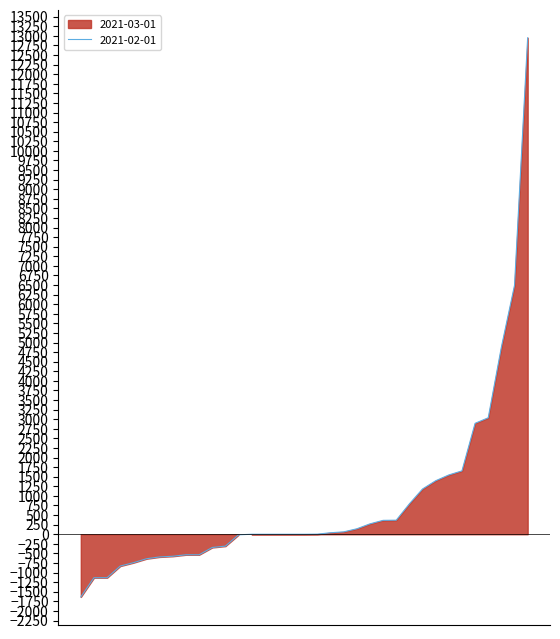

Which series has the largest total across all categories?

2021-03-01